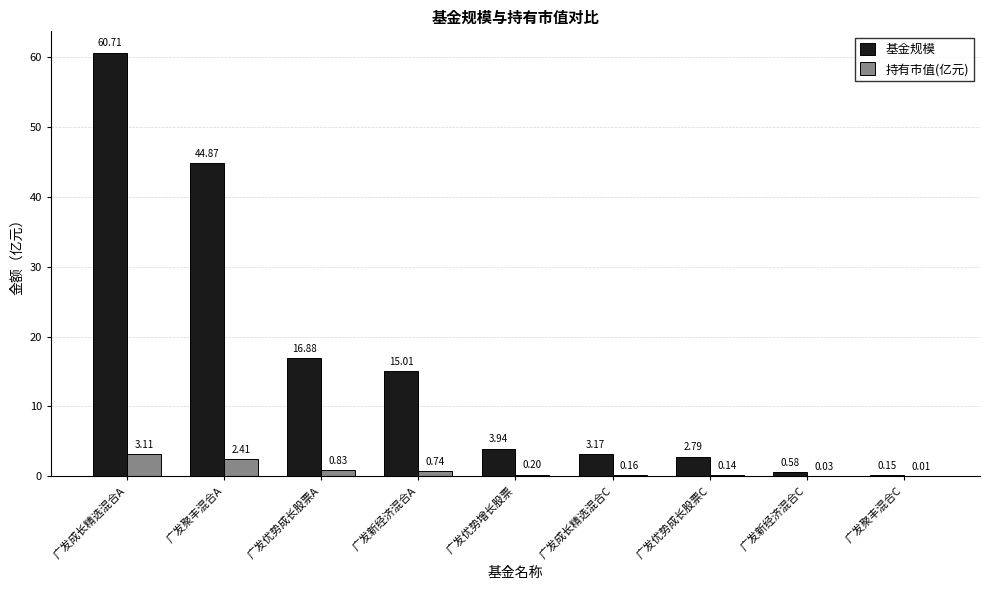

What is the total value across all series at 广发优势成长股票A?

17.7